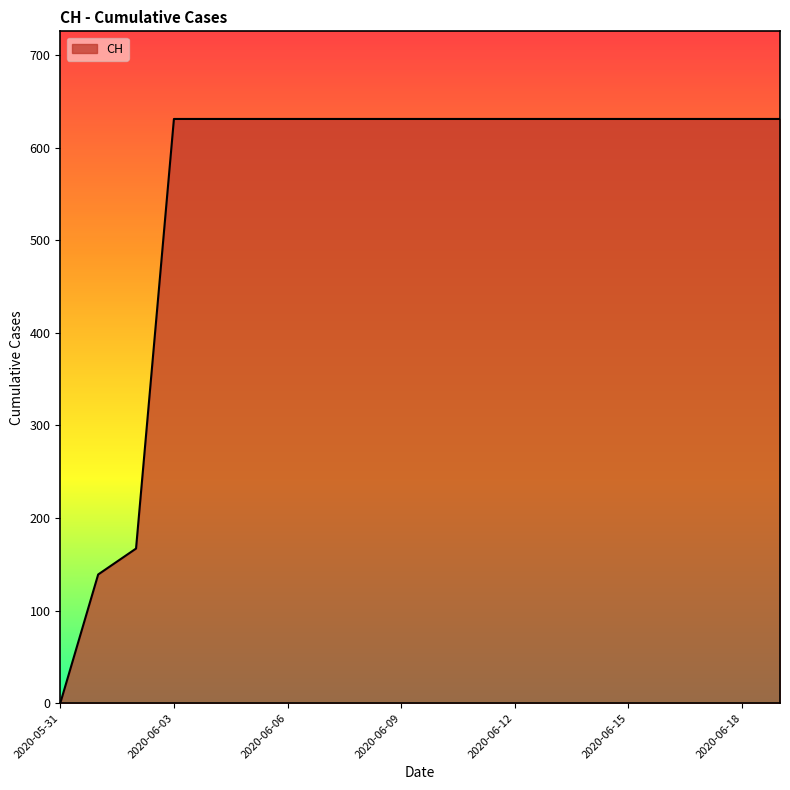

How many lines are shown in the chart?

1